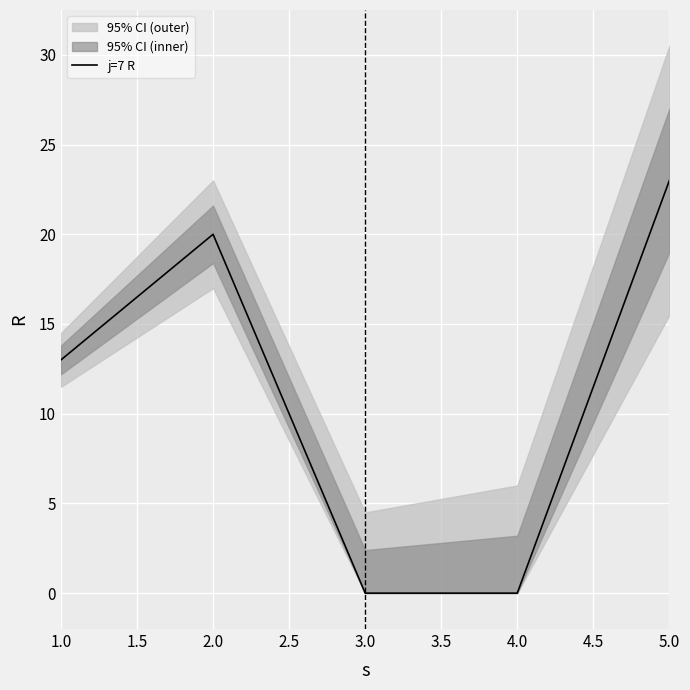

Where is j=7 R nearest to the value 11?

1.0